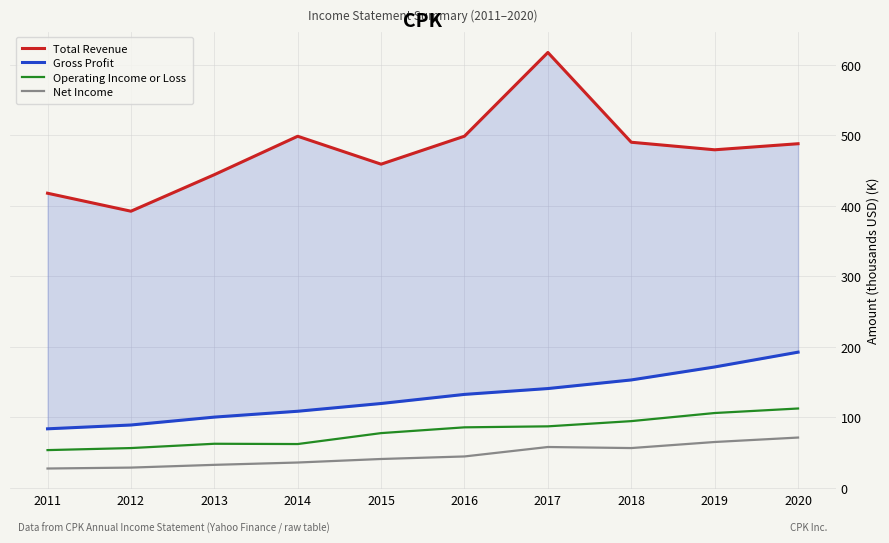

What is the value of the Gross Profit point at the 3rd from the left?

100.5